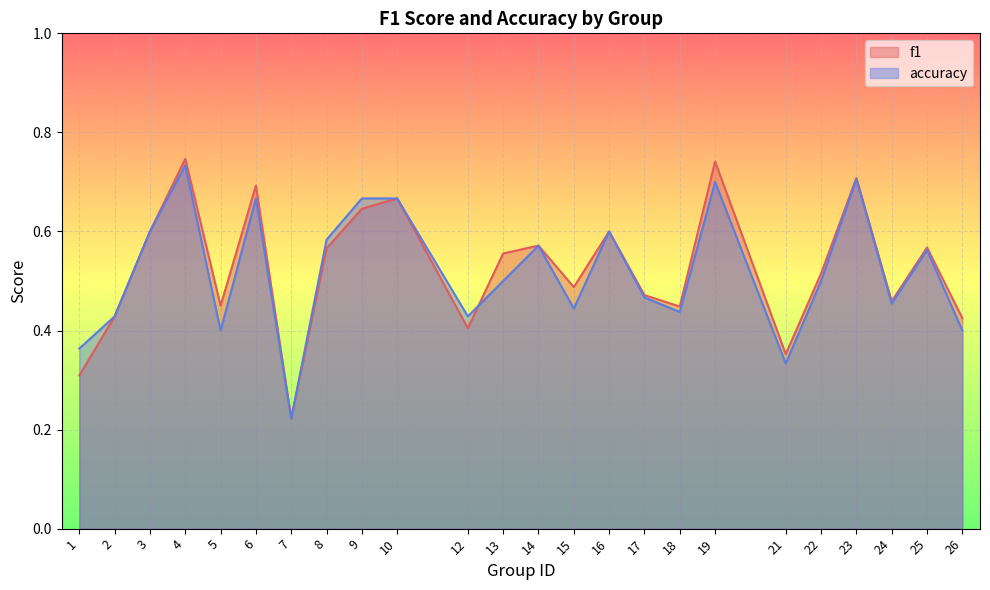

How many accuracy values are between 0 and 1?

24